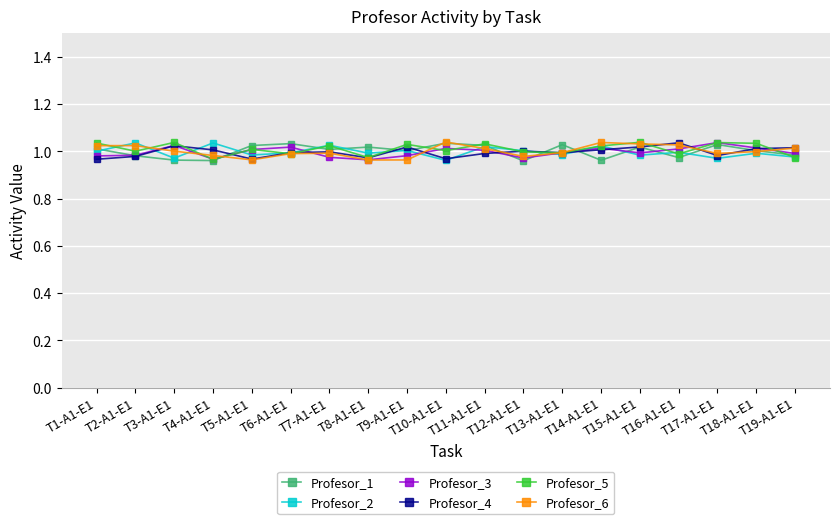

How many data points does each series have?

19